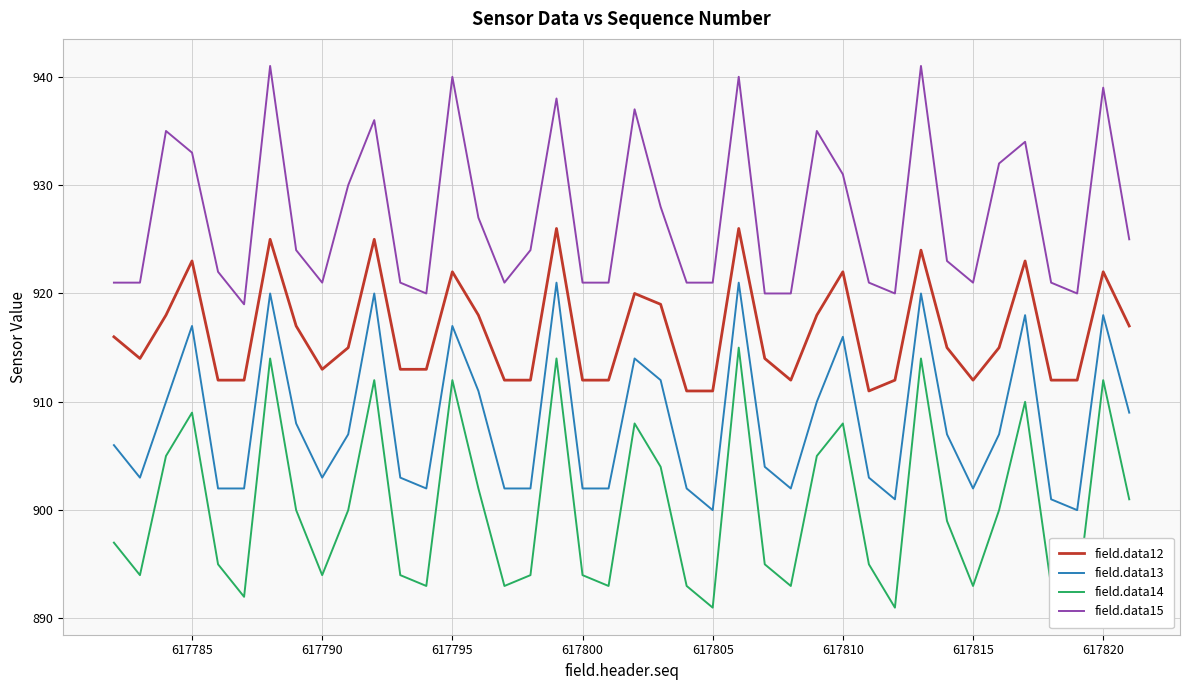

What is the difference between the maximum and minimum values in the field.data15 series?

22